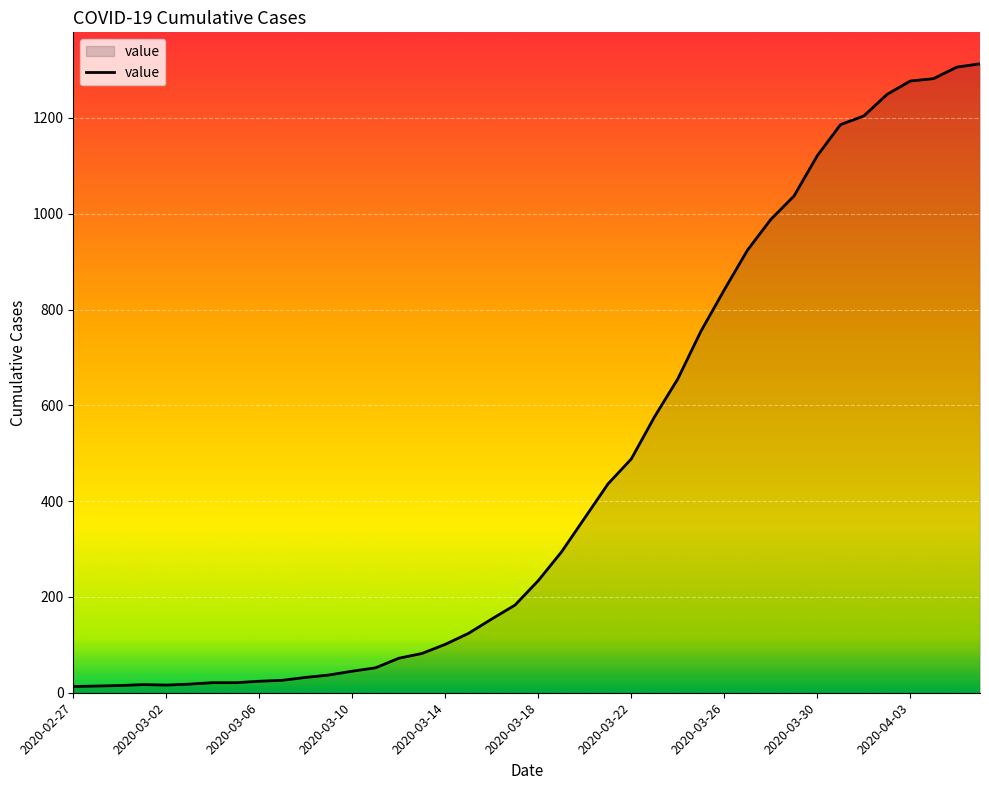

What is the maximum value shown in the chart?

1313